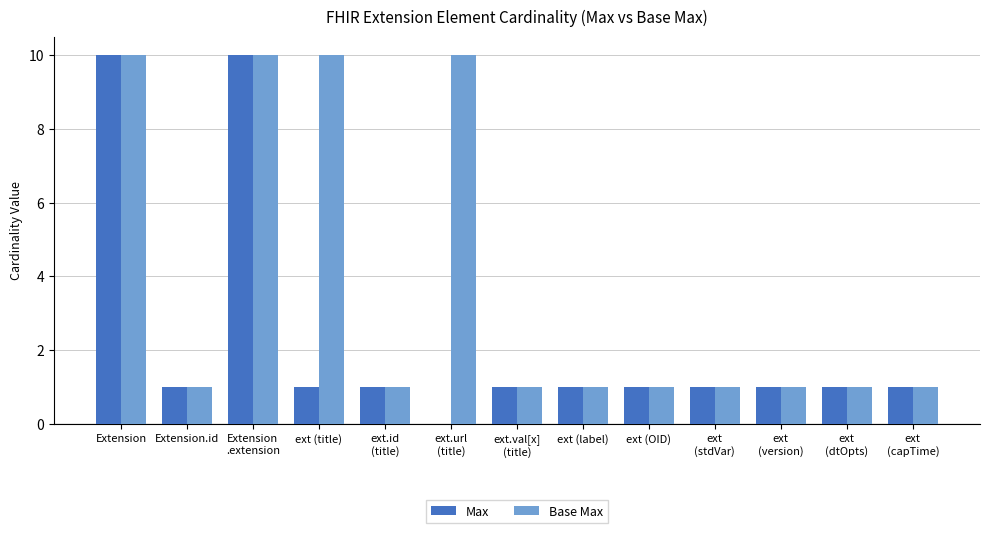

Is it true that Max equals 1 at ext (label)?

True